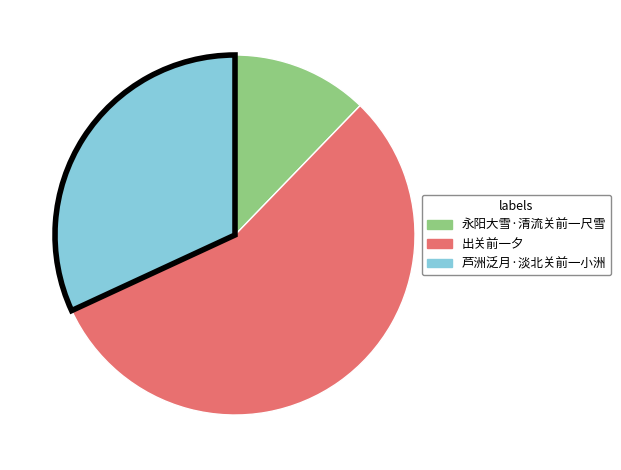

Which category accounts for the majority?

出关前一夕